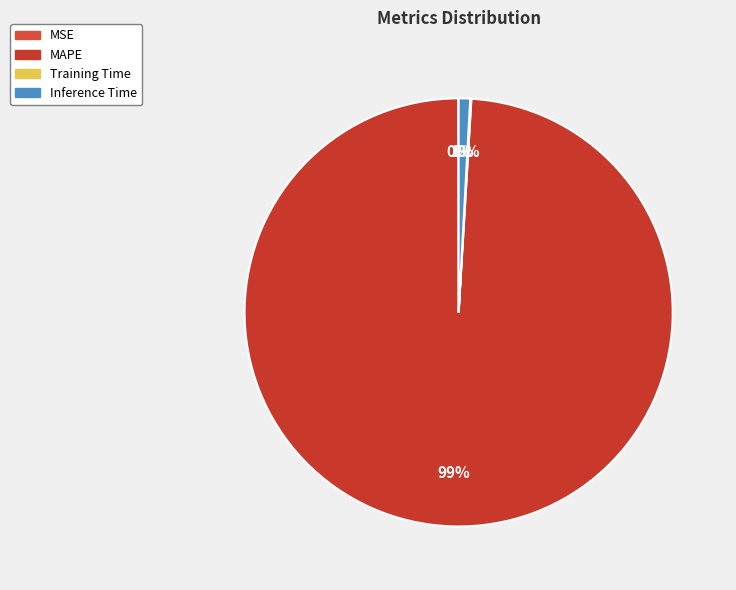

Which category has the smallest portion of the pie?

MSE